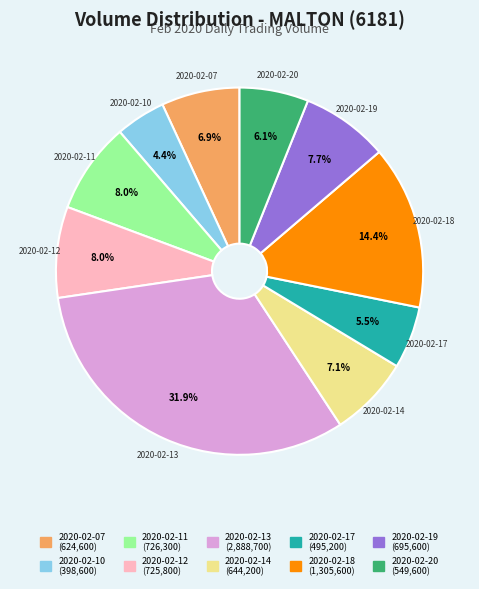

To the nearest percent, what percentage of the pie is 2020-02-11?

8%